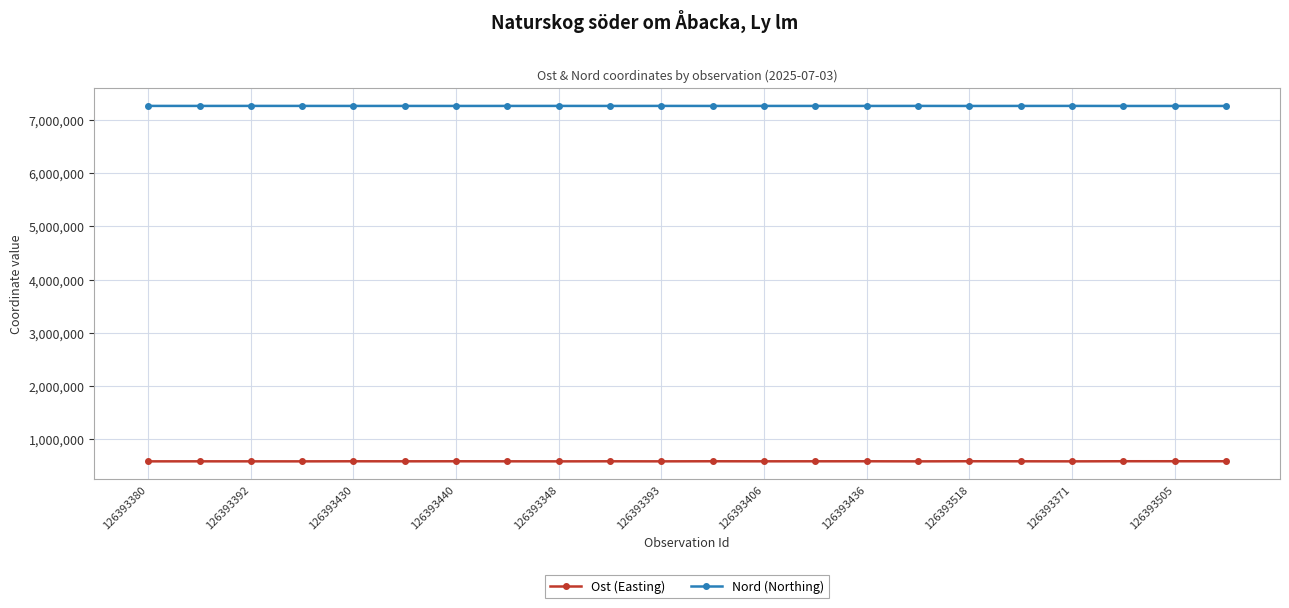

Which series has the widest spread of values?

Ost (Easting)